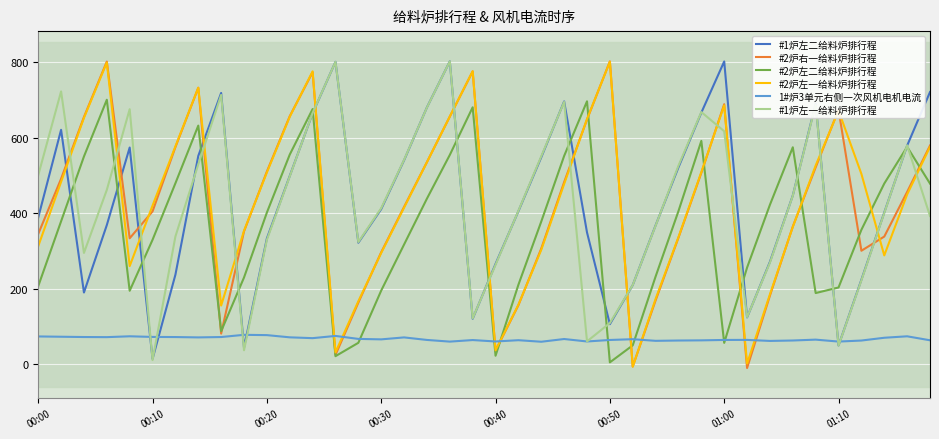

What is the difference between the maximum and minimum values in the #1炉左一给料炉排行程 series?

791.0